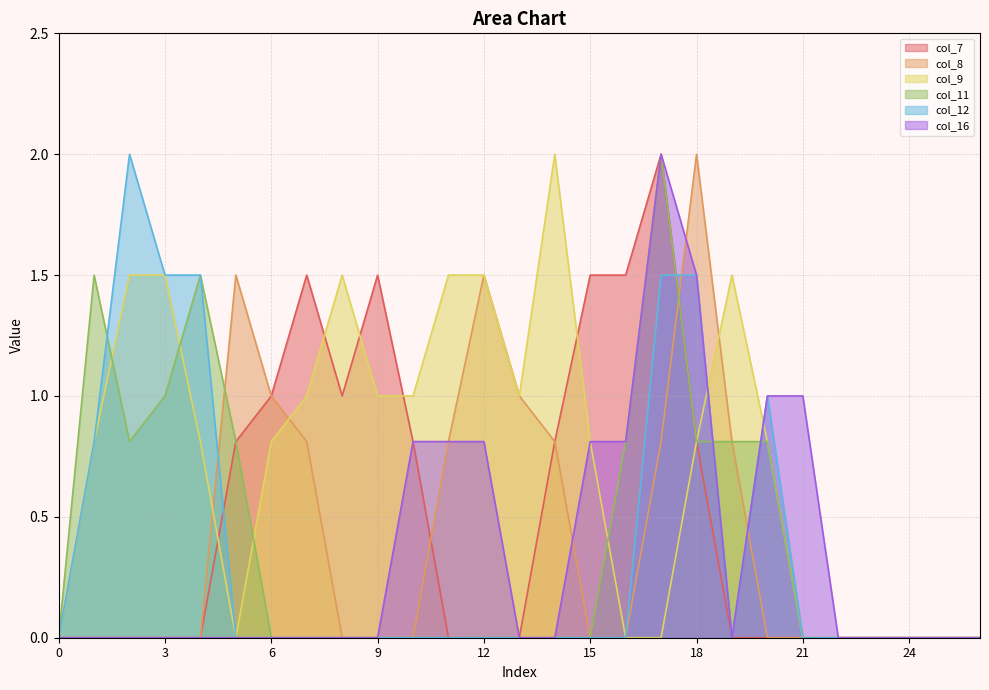

At 24, list the series in order from smallest to largest.

col_7, col_8, col_9, col_11, col_12, col_16